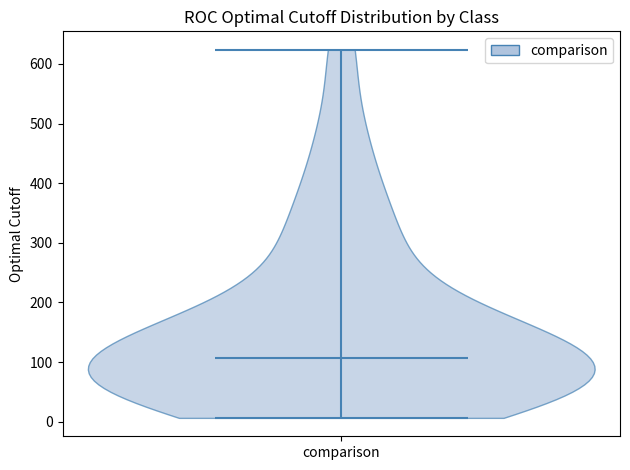

What is the lowest point the violin for comparison reaches on the y-axis? The values are not printed on the chart, so give them approximately, as read against the axis.

10